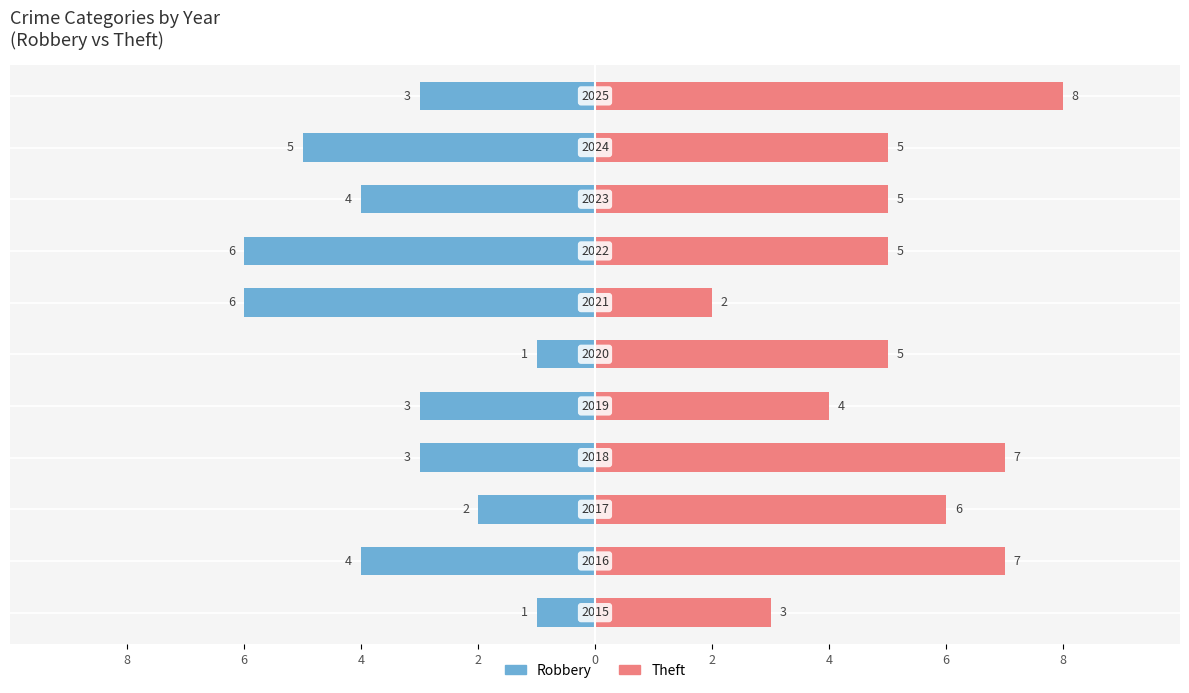

How many groups of bars are there?

11